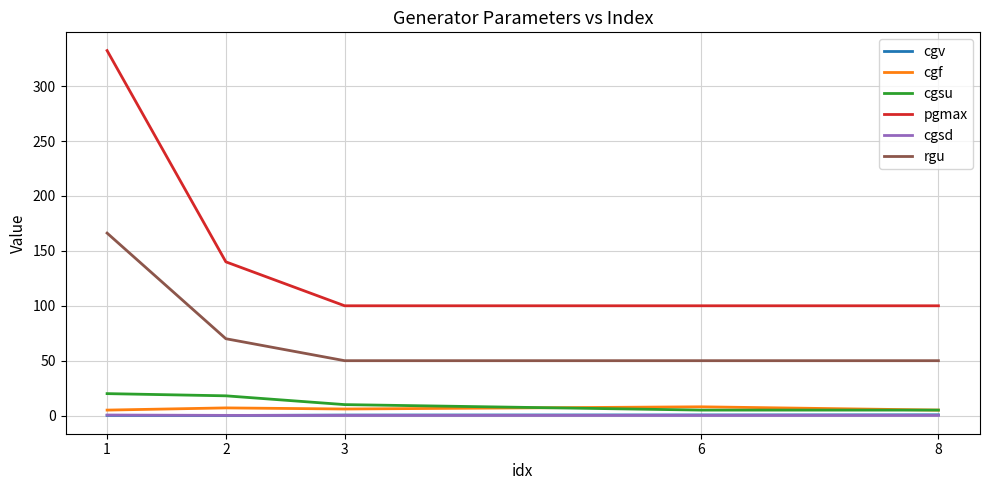

True or false: rgu and cgv cross at least once.

False